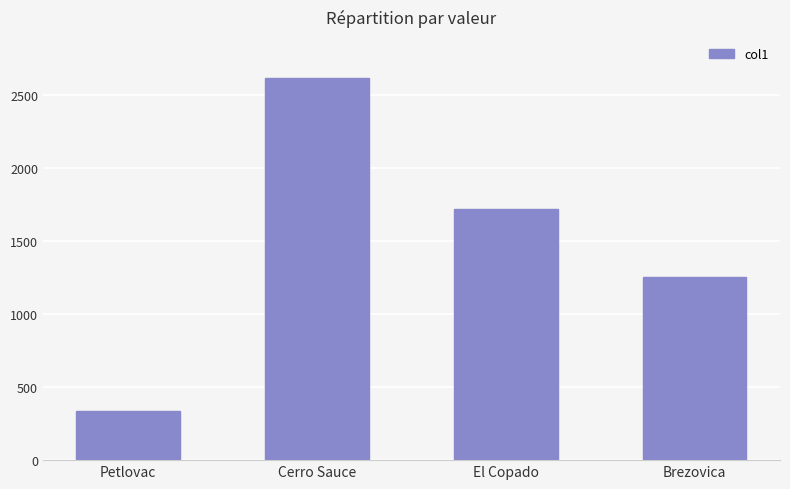

What is the label of the 3rd bar from the right?

Cerro Sauce